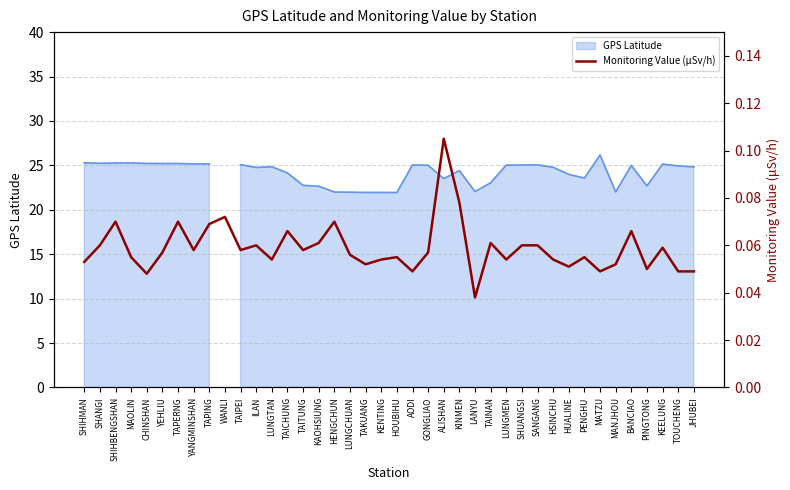

What is the label of the 1st point from the right?

JHUBEI